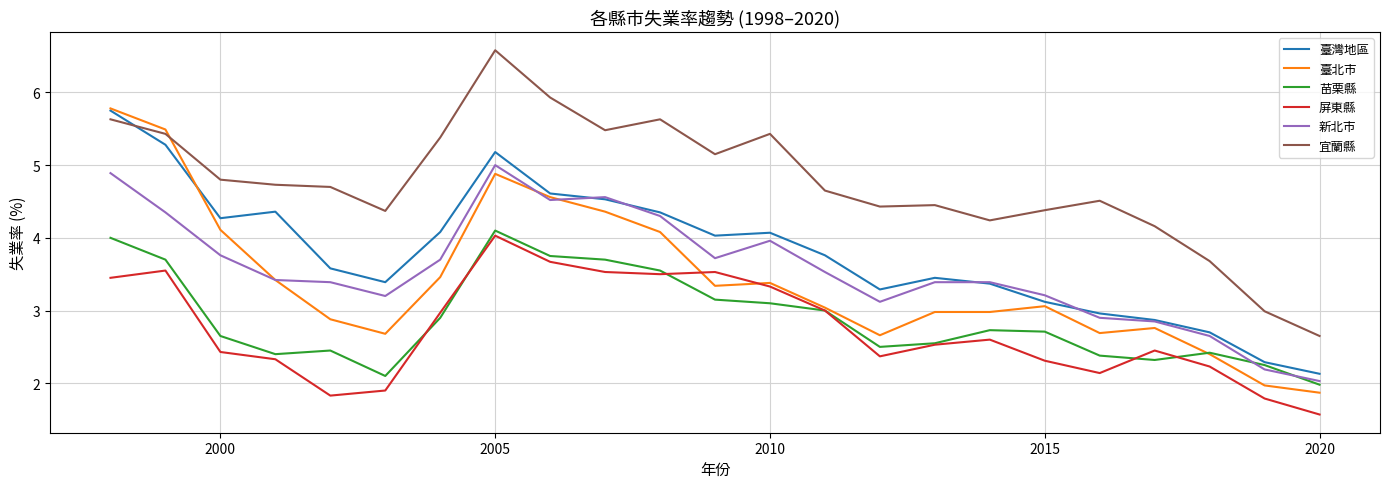

What is the highest value of the 臺北市 series?

5.8